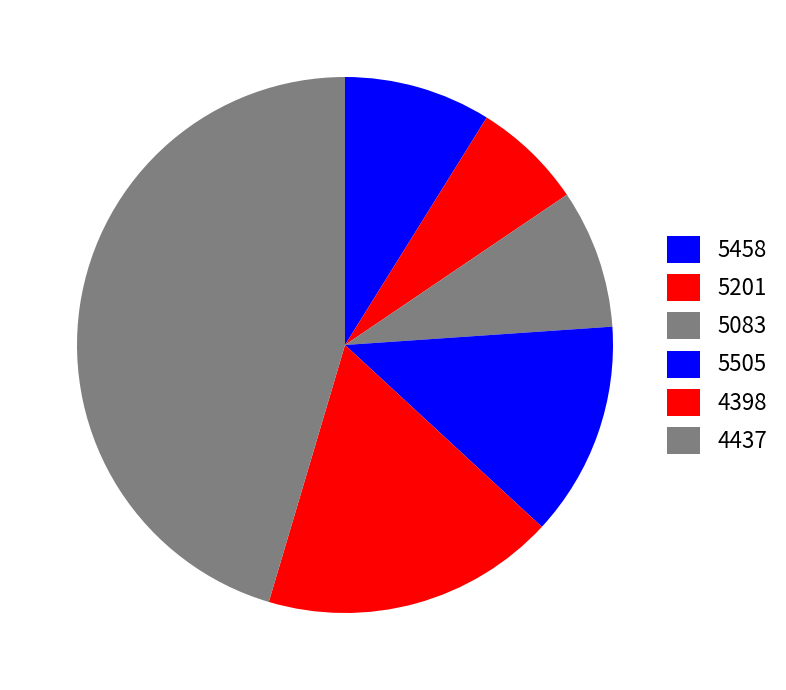

True or false: 5083 accounts for 8% of the total.

True